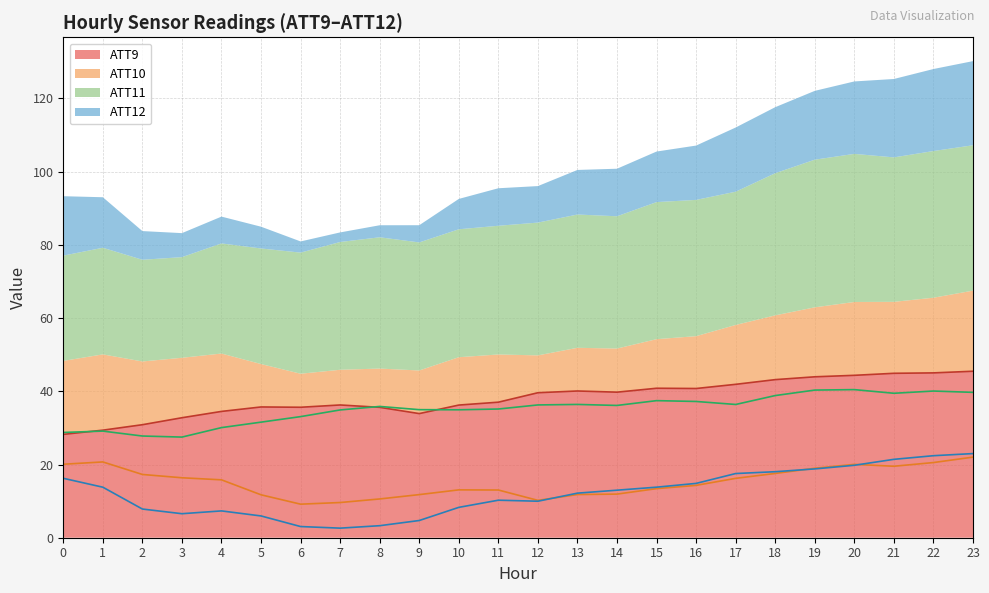

Reading left to right, extract all data points from this chart.

ATT9: 28.2	29.4	30.9	32.8	34.5	35.7	35.6	36.3	35.6	33.9	36.2	37.0	39.6	40.1	39.8	40.8	40.8	41.9	43.2	44.0	44.4	44.9	45.0	45.5
ATT10: 20.1	20.7	17.3	16.4	15.8	11.7	9.2	9.6	10.6	11.8	13.1	13.0	10.2	11.8	11.9	13.4	14.3	16.2	17.6	19.0	20.0	19.5	20.5	22.0
ATT11: 28.8	29.1	27.8	27.5	30.1	31.6	33.1	34.9	35.9	35.0	35.0	35.2	36.3	36.4	36.1	37.5	37.2	36.4	38.8	40.3	40.5	39.5	40.1	39.7
ATT12: 16.2	13.8	7.8	6.6	7.3	5.9	3.1	2.6	3.3	4.7	8.3	10.3	10.0	12.2	13.0	13.8	14.8	17.5	18.0	18.8	19.8	21.4	22.4	23.0